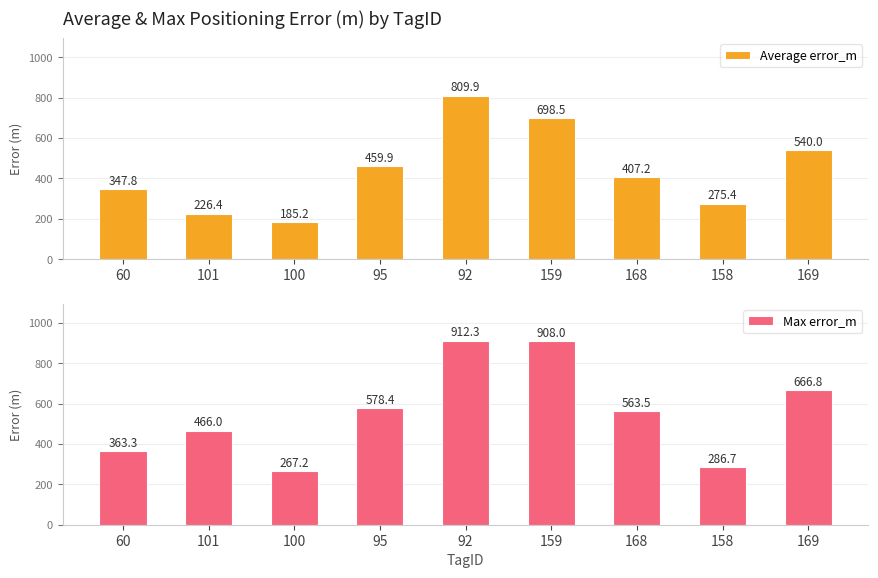

What is the average value of the Average error_m series?

438.9